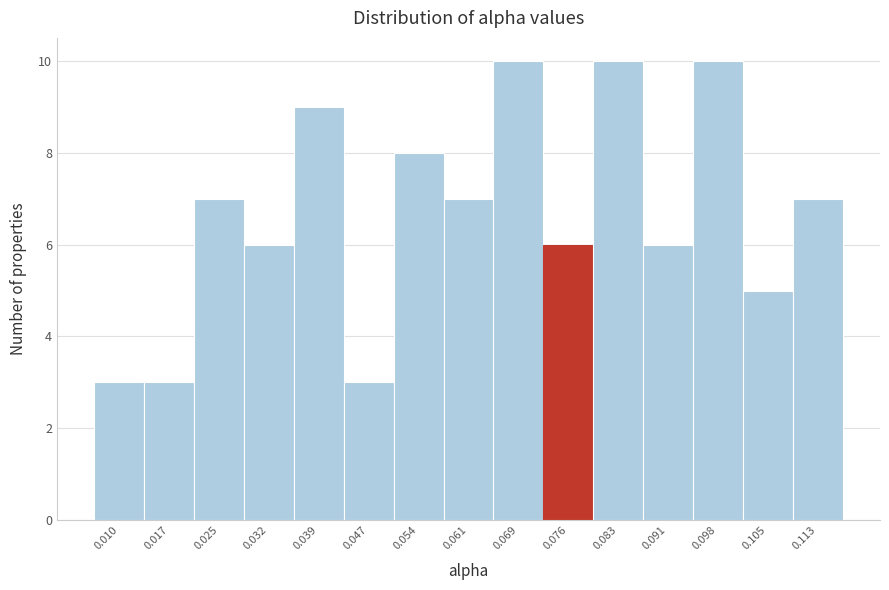

Reading left to right, extract all data points from this chart.

3	3	7	6	9	3	8	7	10	6	10	6	10	5	7